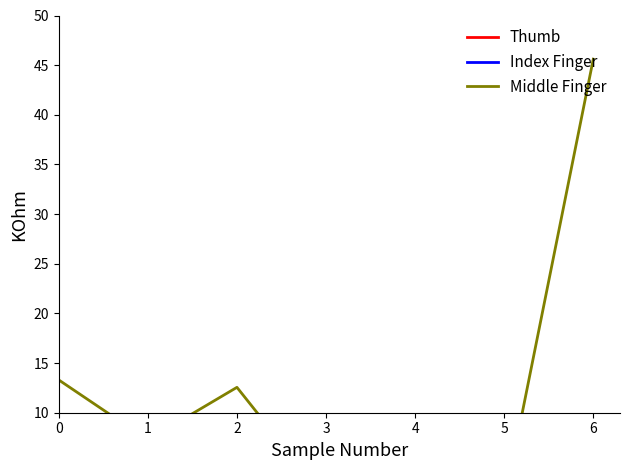

Reading right to left, what are all the values shown in this chart?

Thumb: 5.0	0.8	2.0	0.5	3.3	2.5	3.1
Index Finger: 0.5	0.8	0.8	0.2	0.8	0.8	0.7
Middle Finger: 45.6	0.9	5.6	1.3	12.6	7.3	13.3